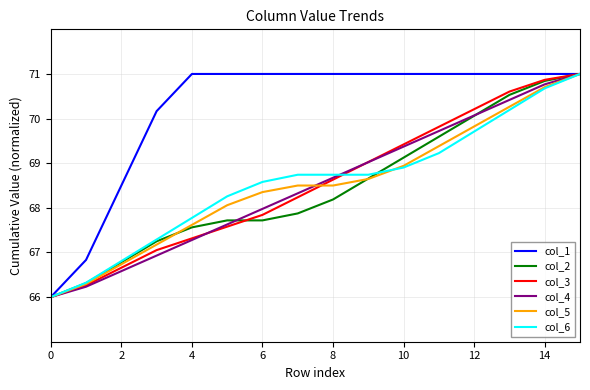

What is the highest value of the col_5 series?

71.0